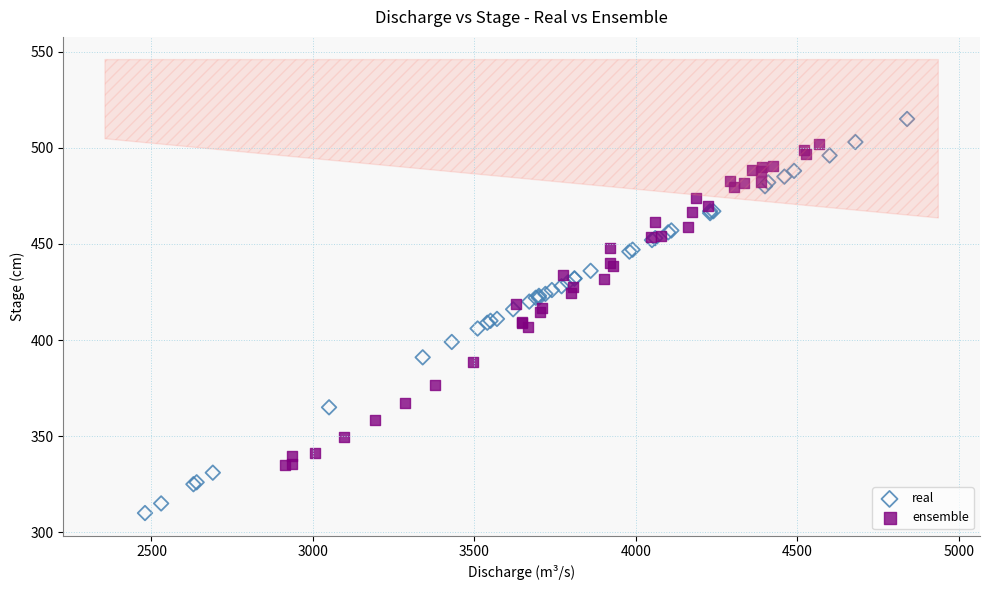

Which series has the largest Y range (max minus min)?

real